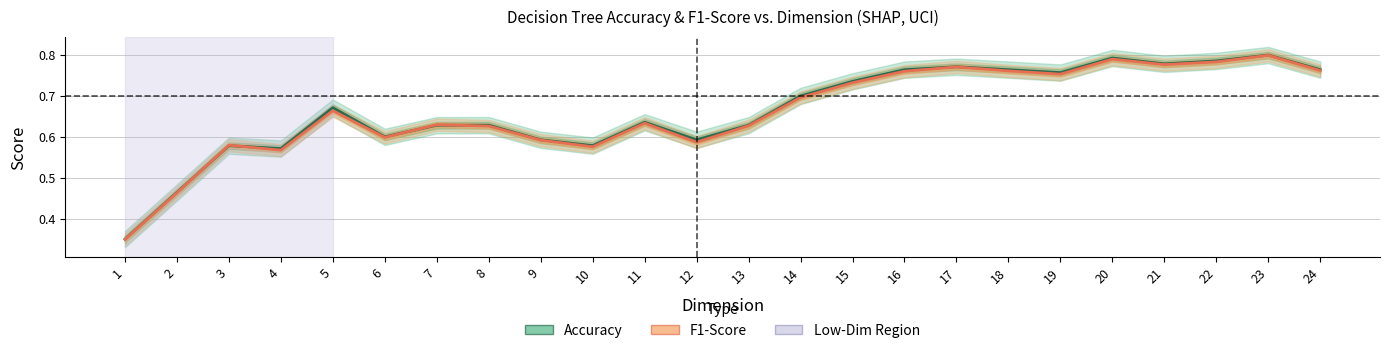

How many interior local valleys does the F1-Score series have?

6